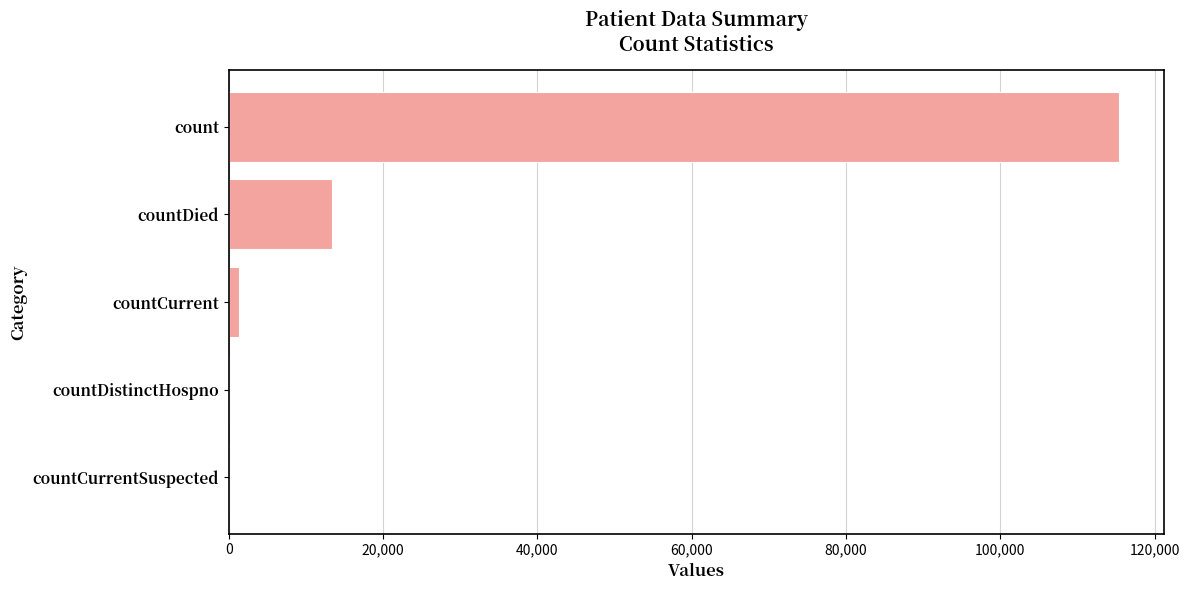

Does the chart contain stacked bars?

No